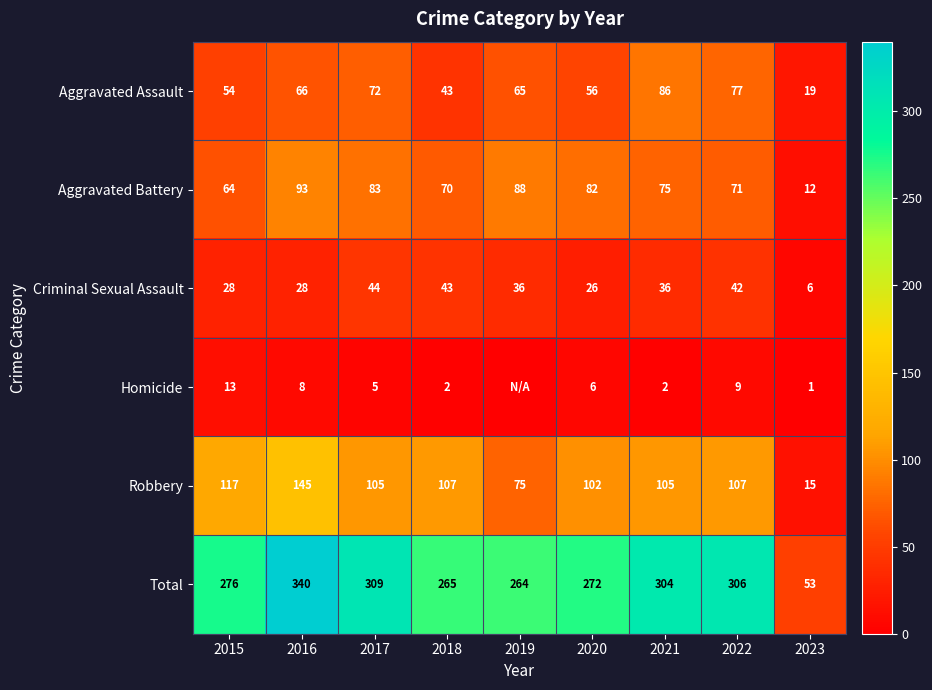

At which label does Criminal Sexual Assault first exceed 36?

2017